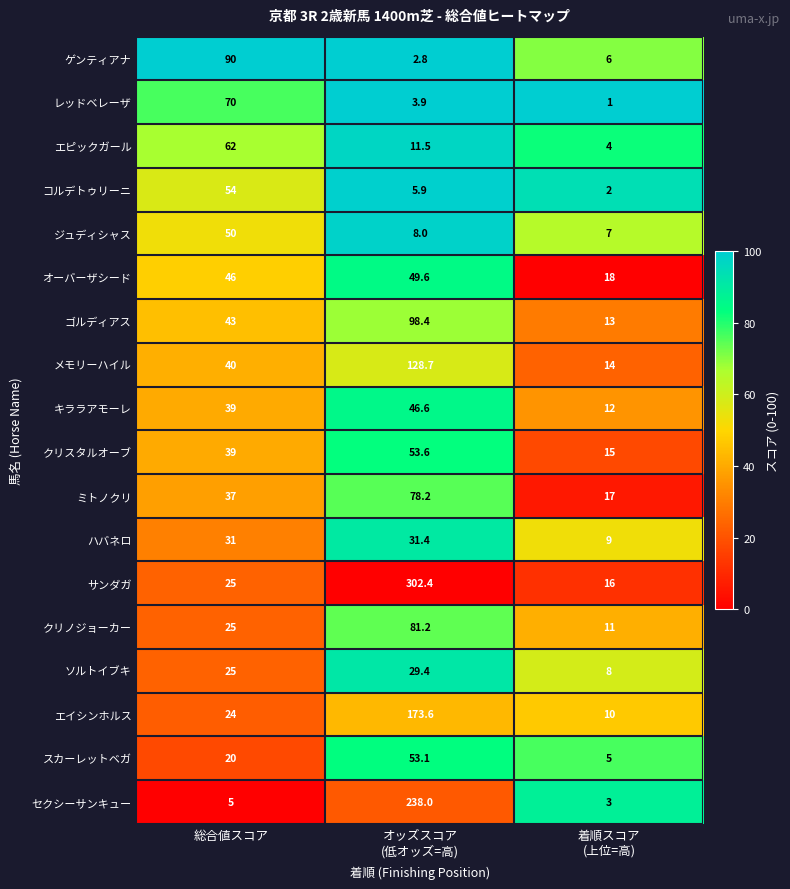

Count the number of categories in the chart.

3